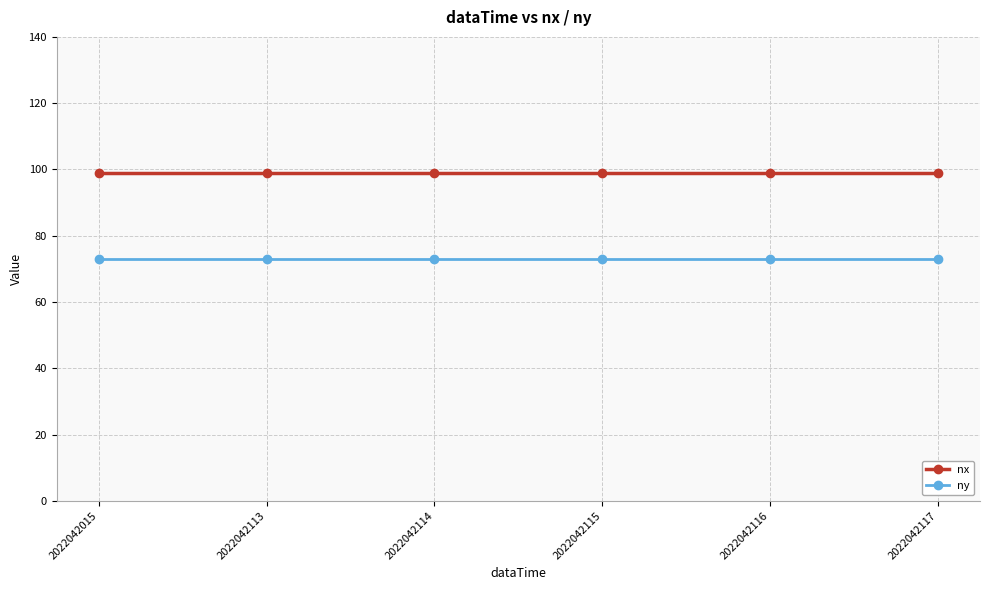

What are all the series names shown in the legend?

nx, ny